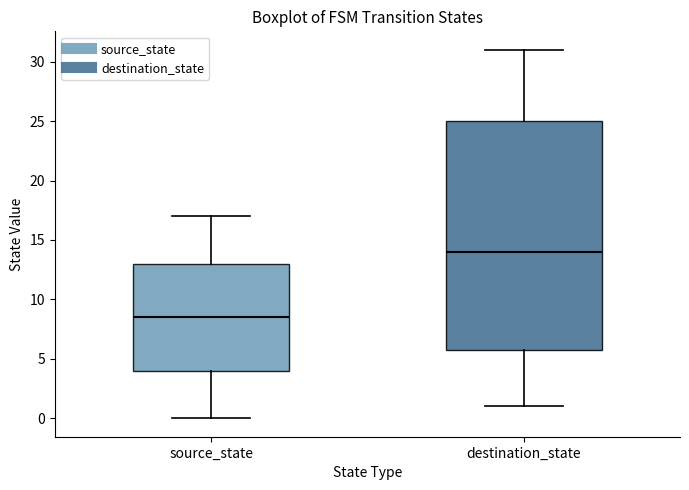

Reading left to right, transcribe this box plot: for each box, give where its median line is, the range the box spans, and where its two whiskers end, as read against the y-axis. The values are not printed on the chart, so give them approximately, as read against the axis.

source_state: median 8.5, box 4.0 to 13.0, whiskers 0.0 to 17.0
destination_state: median 14.0, box 6.0 to 25.0, whiskers 1.0 to 31.0